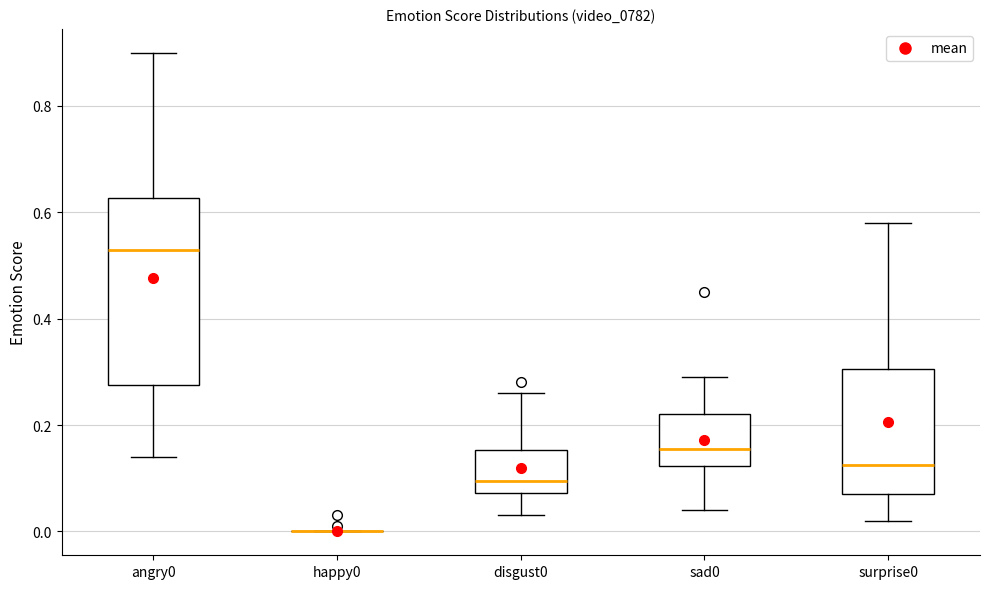

Which box is the tallest, from its lower edge to its upper edge?

angry0